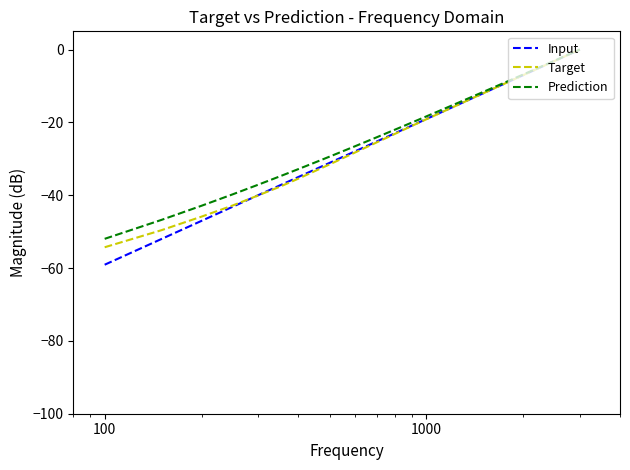

Which series has the largest range (max minus min)?

Input